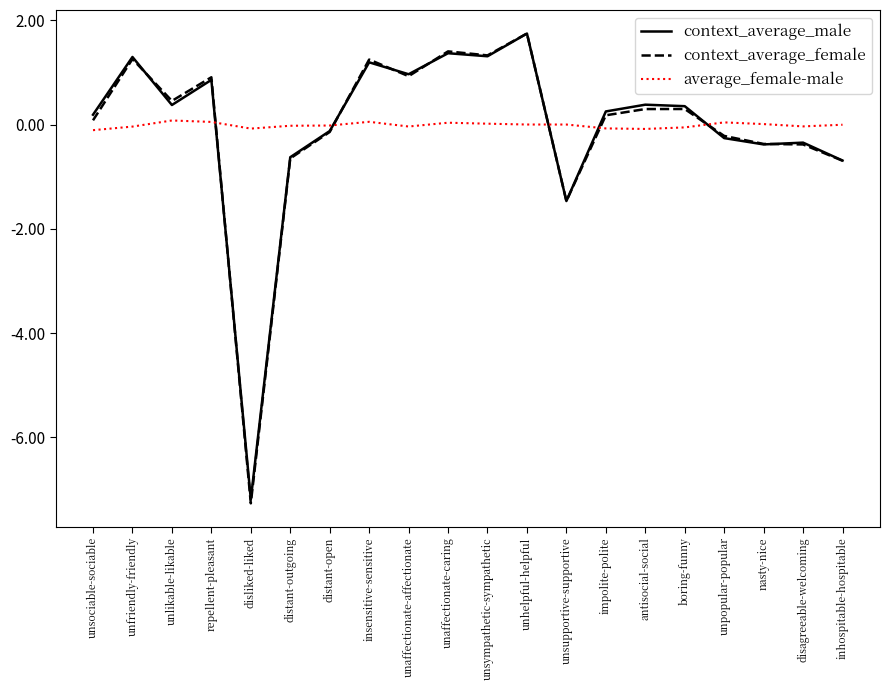

What is the lowest value of the average_female-male series?

-0.1